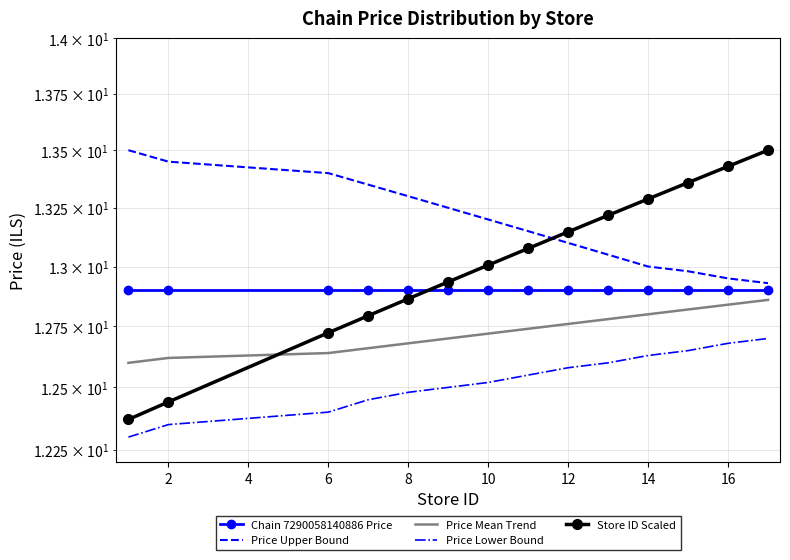

What is the difference between the Price Upper Bound values at 12 and 10?

0.1